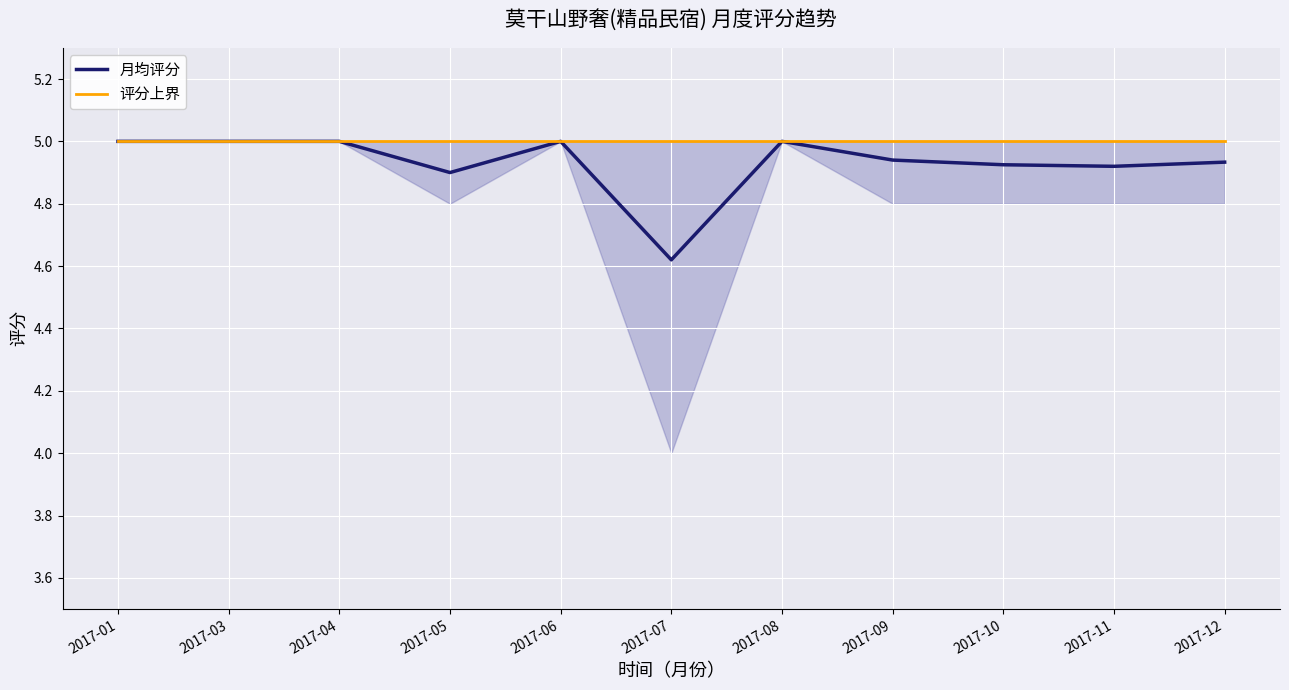

What is the value of the 评分上界 point at the 3rd from the left?

5.0